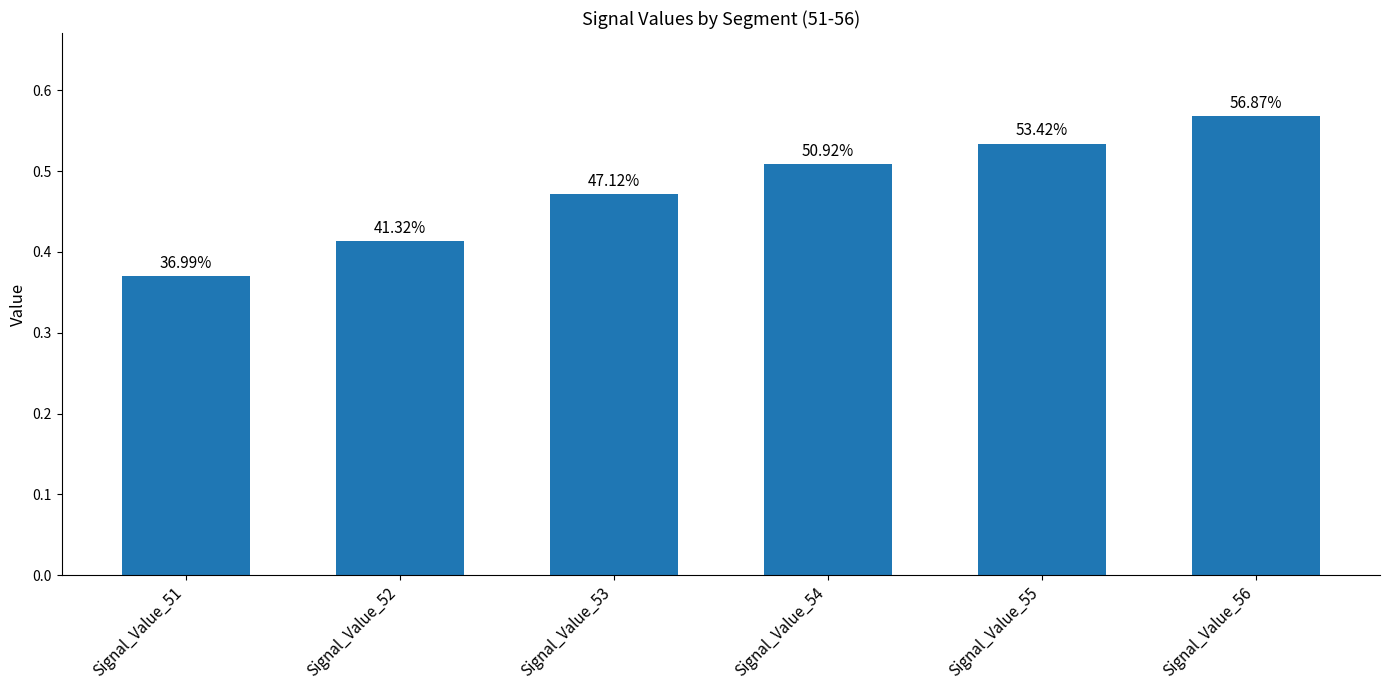

What is the value of the 4th bar from the left?

0.5